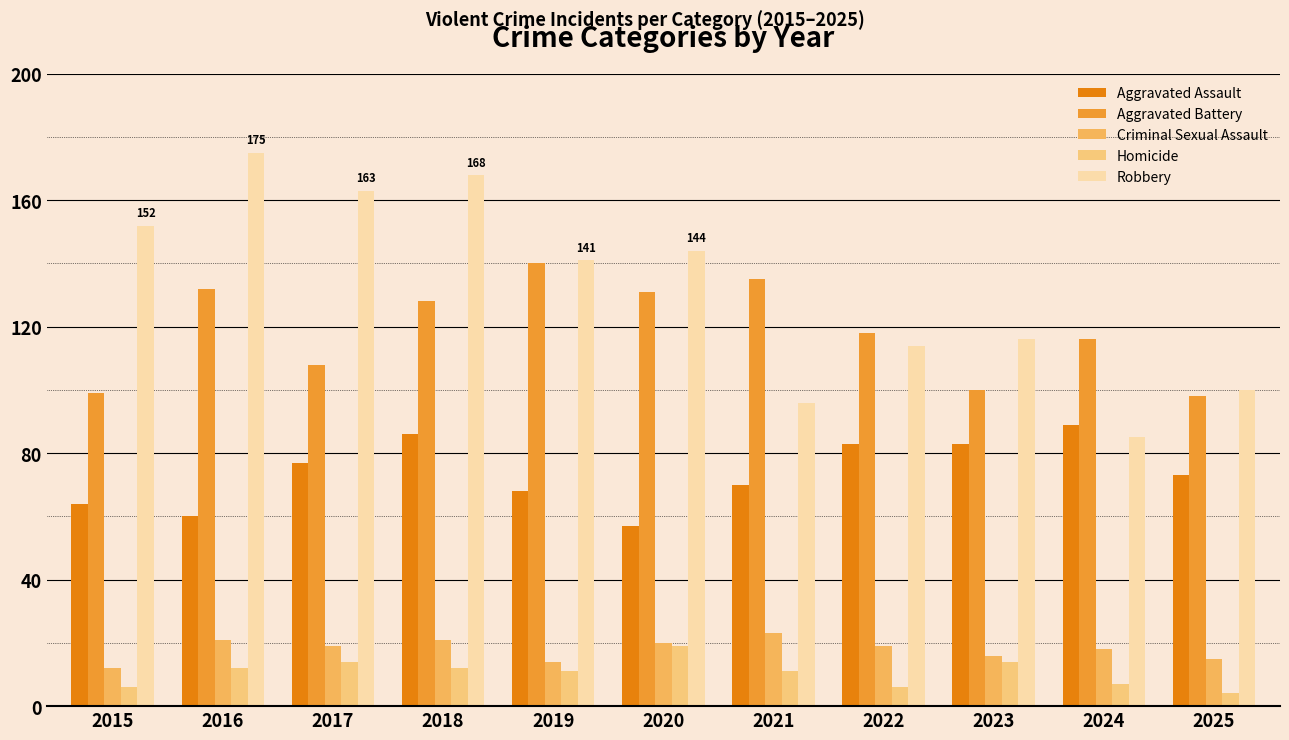

What is the minimum value shown in the chart?

4